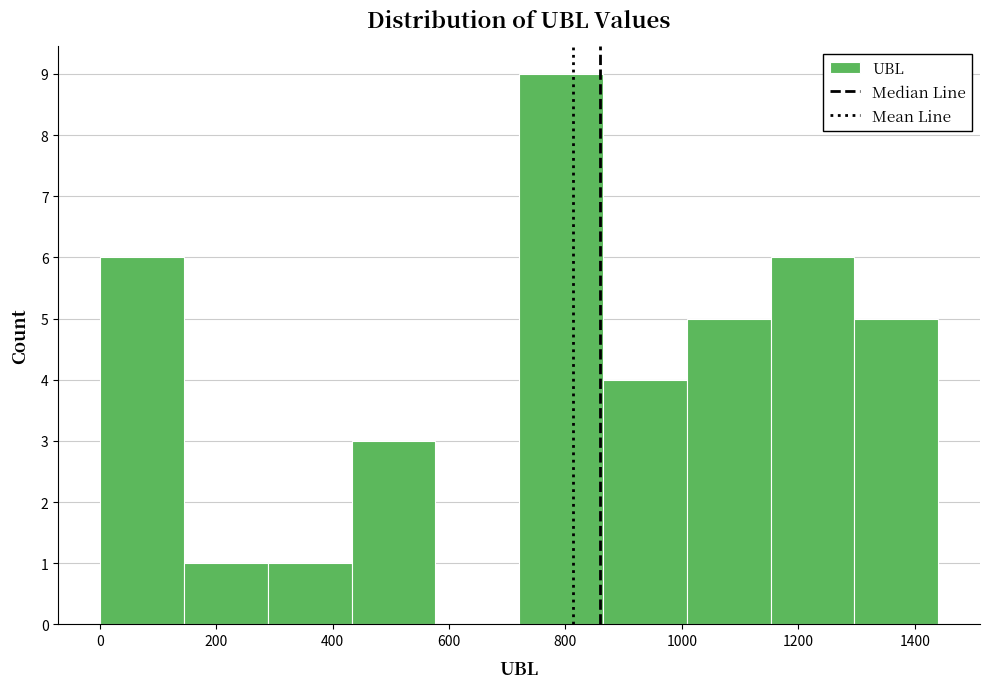

Which range on the x-axis has the tallest bar?

720 to 860